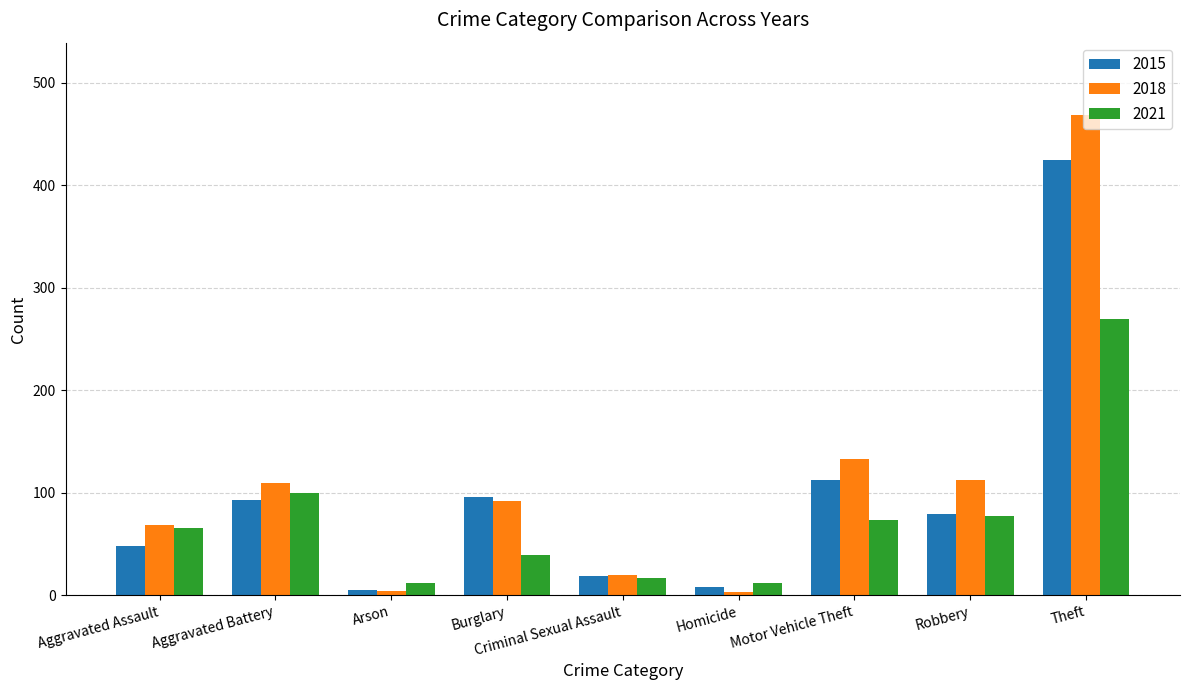

Where is 2021 nearest to the value 141?

Aggravated Battery